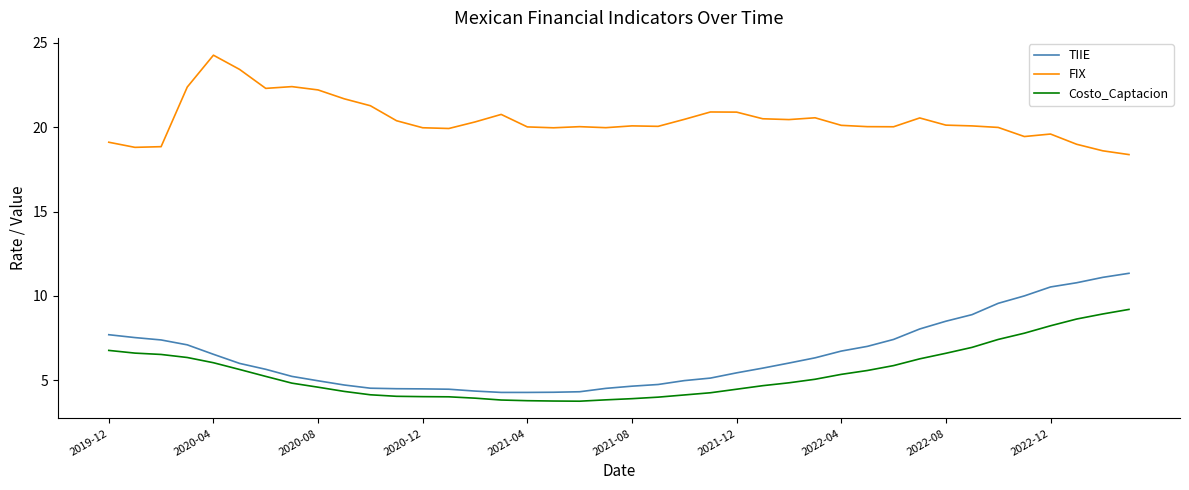

List the series in order of their peak value, highest first.

FIX, TIIE, Costo_Captacion